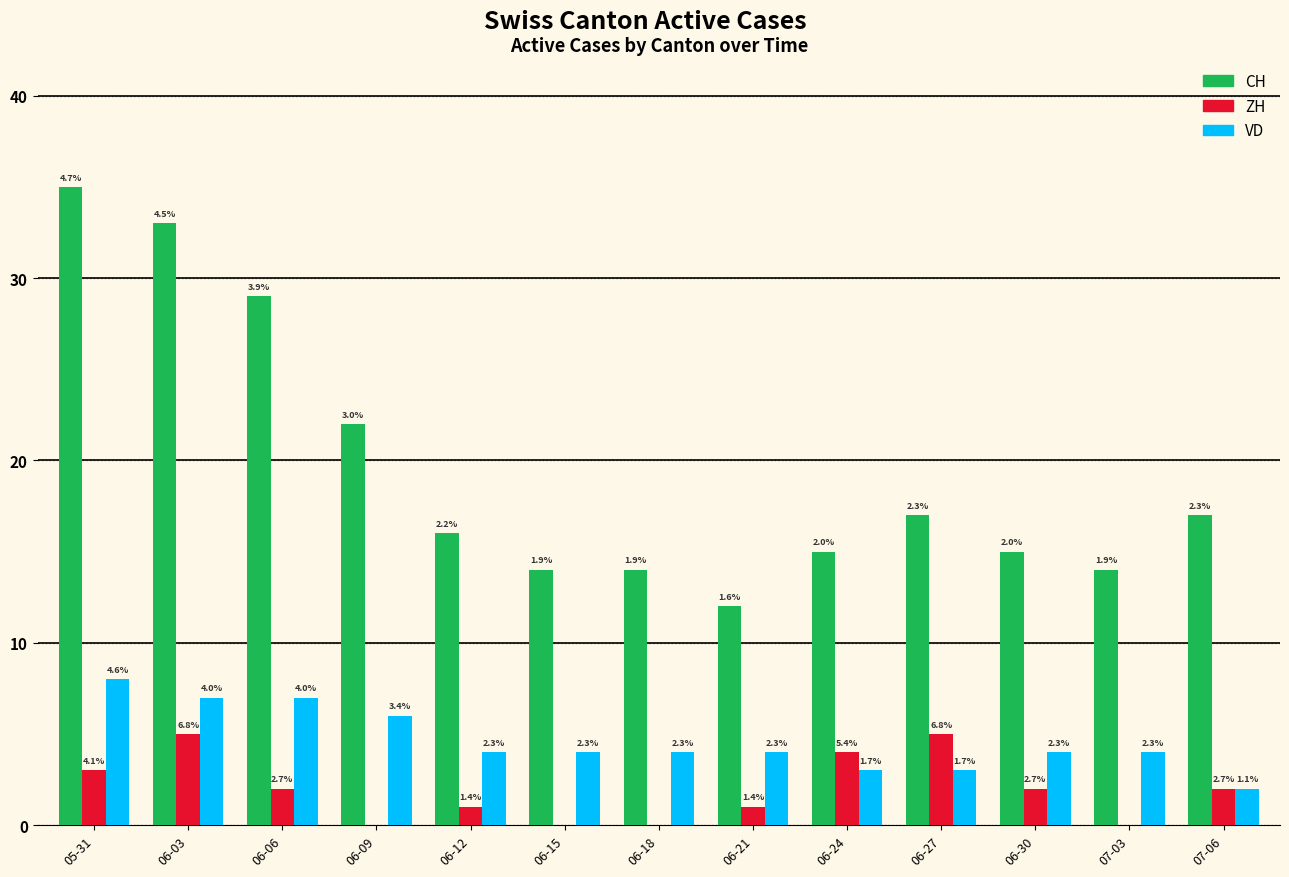

Which series has the largest range (max minus min)?

CH